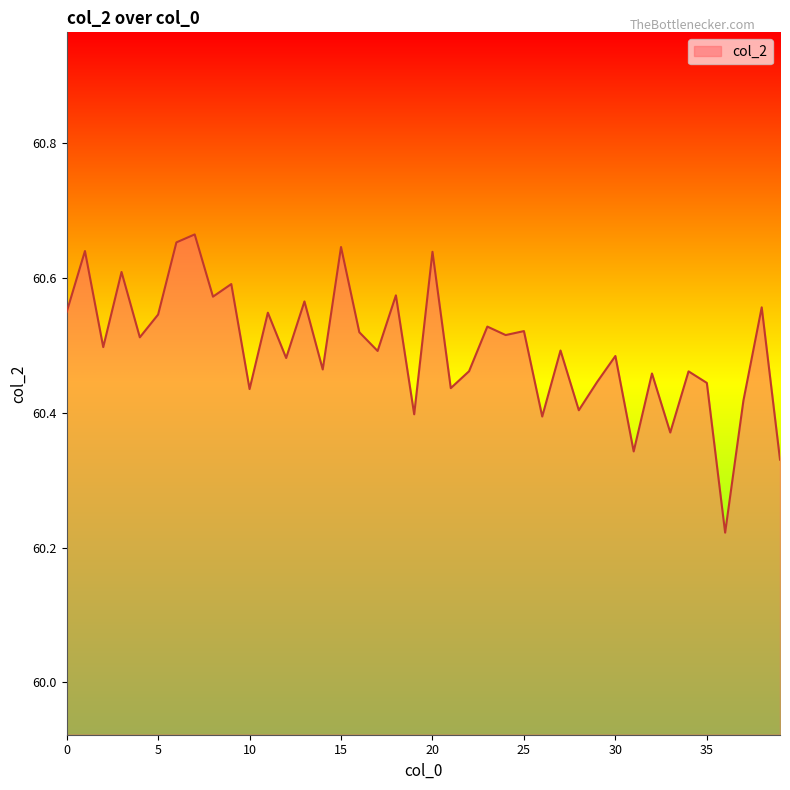

Count the values in the range 60 to 61.

40